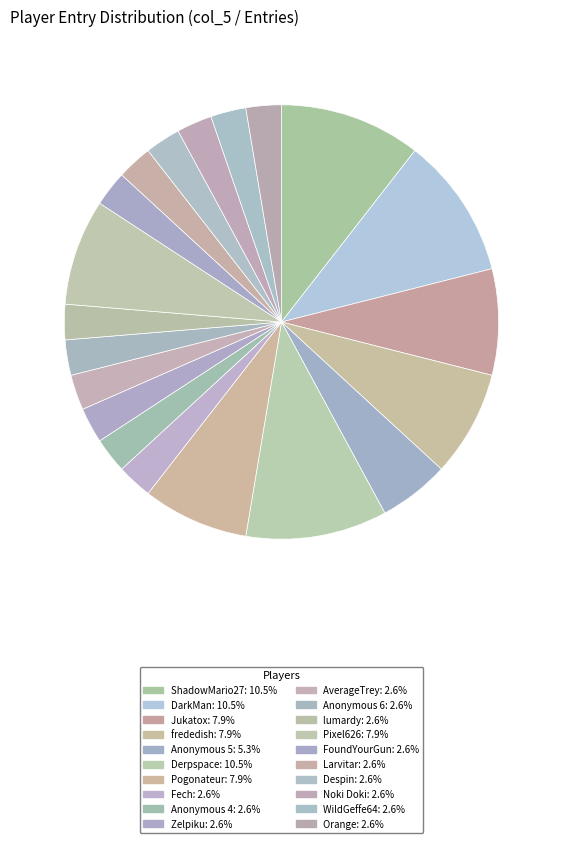

Does lumardy account for over 50% of the chart?

No